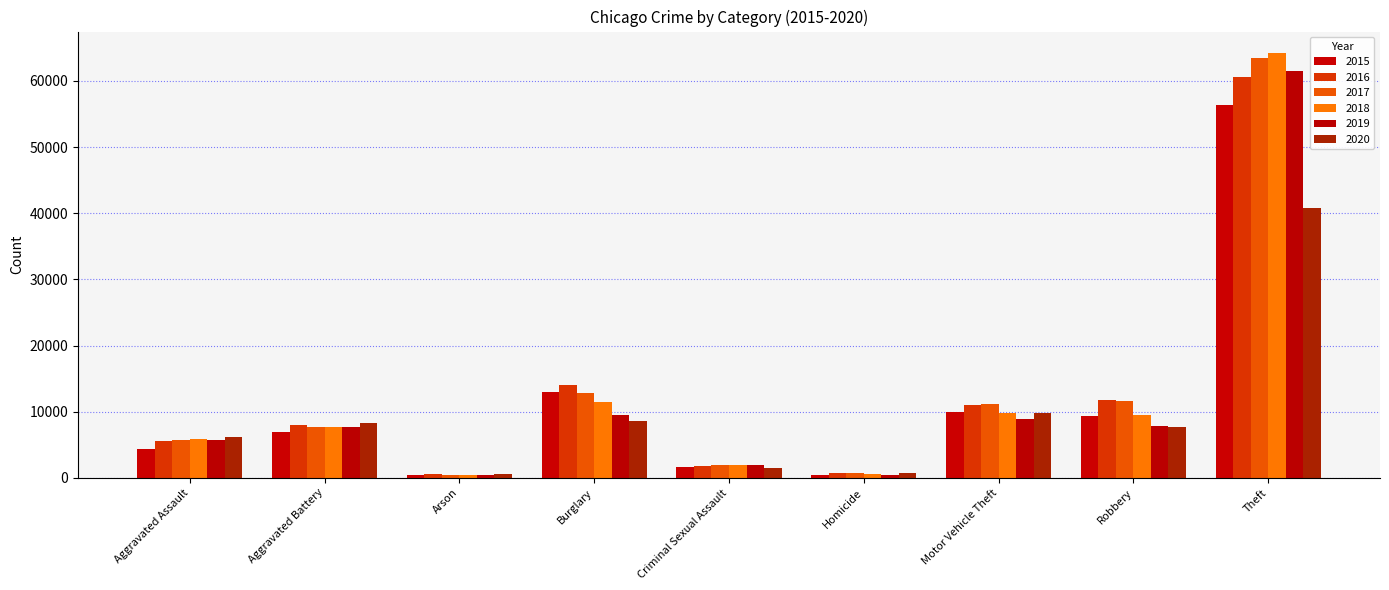

What is the value of the 2020 bar at the 1st from the left?

6180